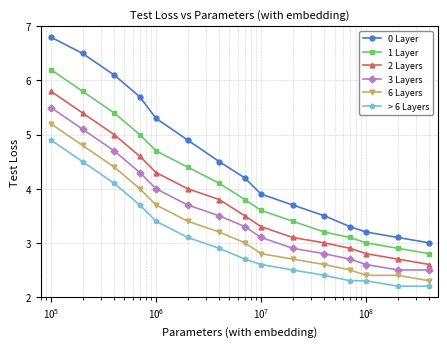

Reading left to right, what are all the values shown in this chart?

0 Layer: 6.8	6.5	6.1	5.7	5.3	4.9	4.5	4.2	3.9	3.7	3.5	3.3	3.2	3.1	3.0
1 Layer: 6.2	5.8	5.4	5.0	4.7	4.4	4.1	3.8	3.6	3.4	3.2	3.1	3.0	2.9	2.8
2 Layers: 5.8	5.4	5.0	4.6	4.3	4.0	3.8	3.5	3.3	3.1	3.0	2.9	2.8	2.7	2.6
3 Layers: 5.5	5.1	4.7	4.3	4.0	3.7	3.5	3.3	3.1	2.9	2.8	2.7	2.6	2.5	2.5
6 Layers: 5.2	4.8	4.4	4.0	3.7	3.4	3.2	3.0	2.8	2.7	2.6	2.5	2.4	2.4	2.3
> 6 Layers: 4.9	4.5	4.1	3.7	3.4	3.1	2.9	2.7	2.6	2.5	2.4	2.3	2.3	2.2	2.2